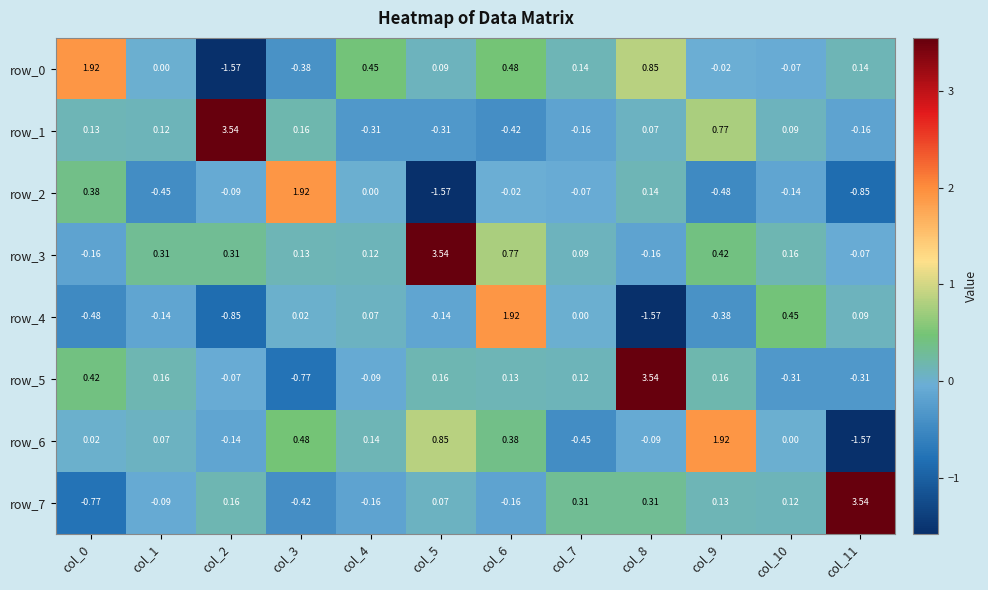

Is the value of row_7 at col_1 greater than the value of row_6 at col_4?

No